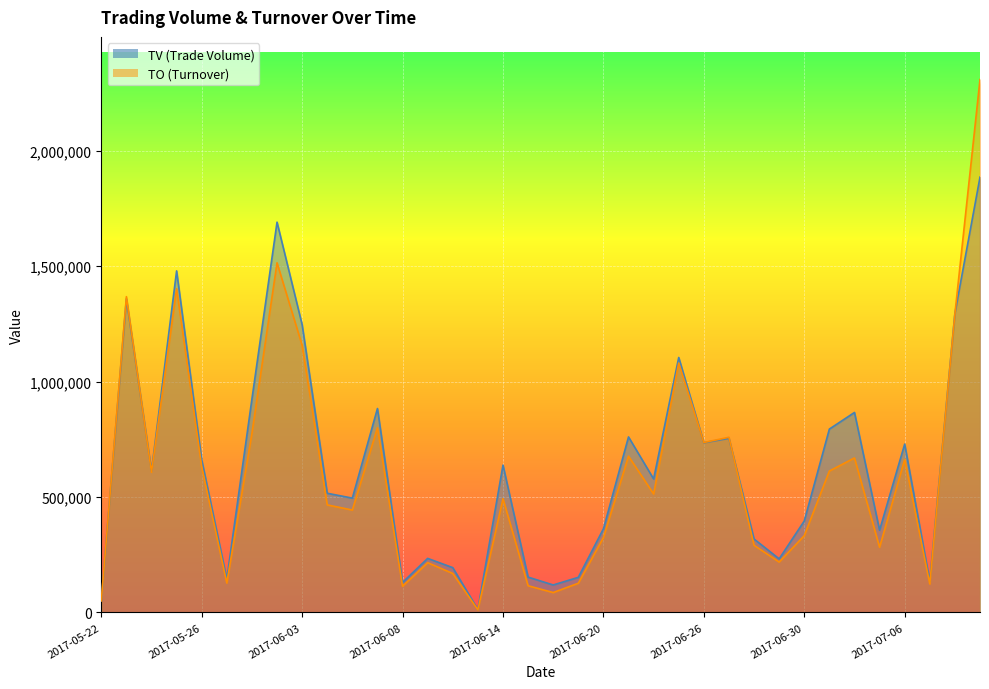

What is the label of the 29th point from the left?

2017-06-30